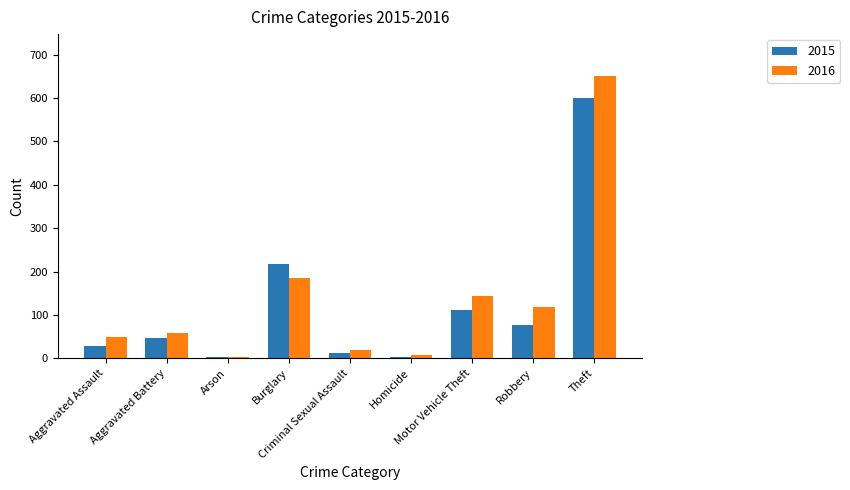

What is the maximum value for 2015?

601